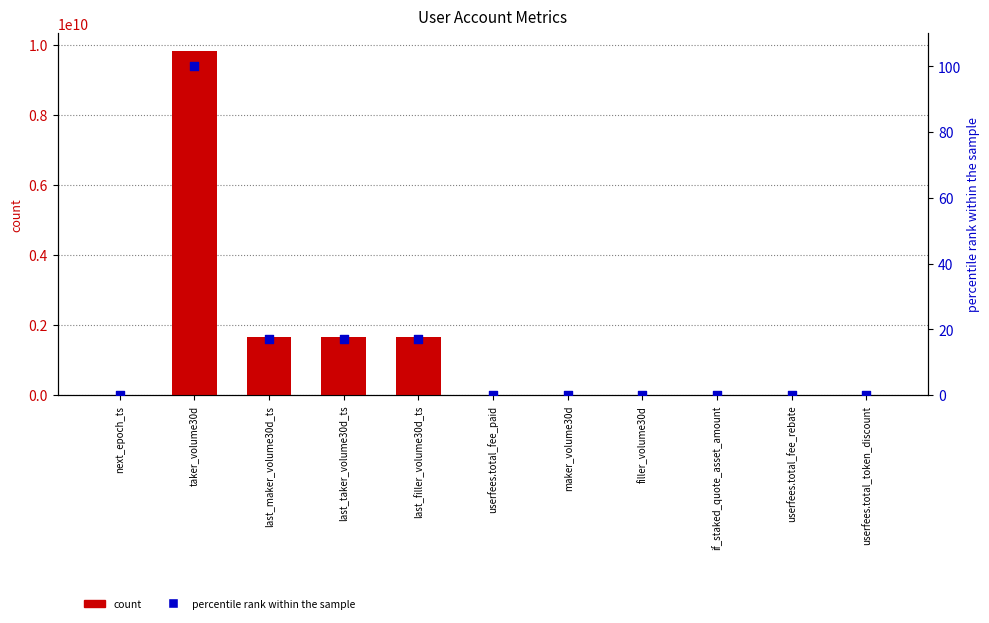

Which series reaches the minimum Y coordinate?

count